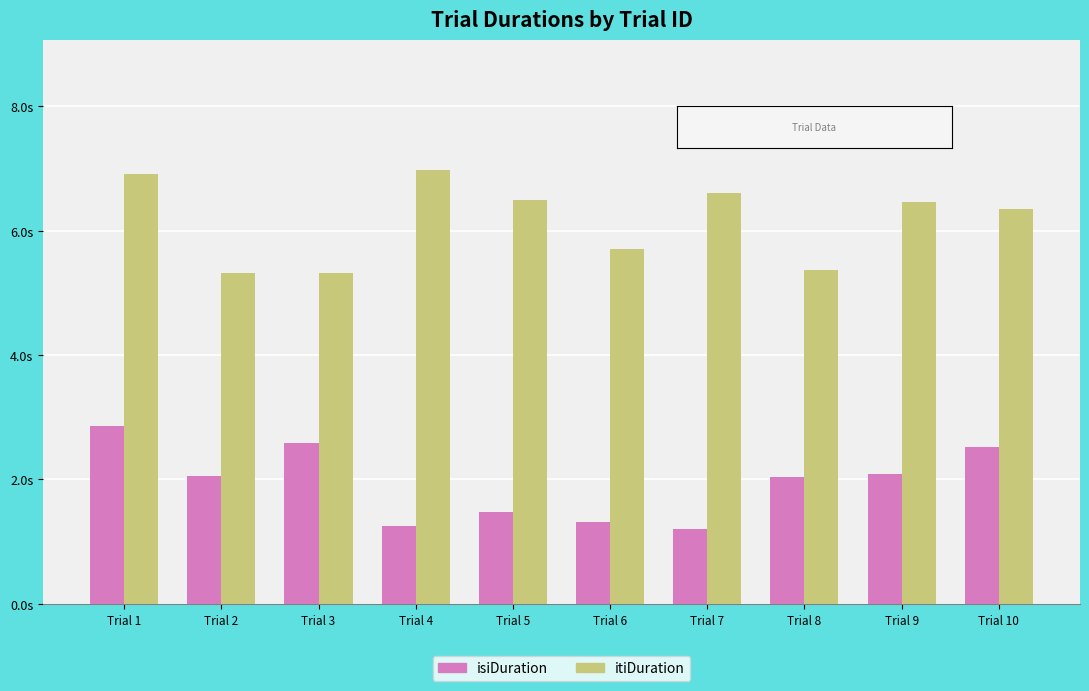

Are the bars horizontal?

No